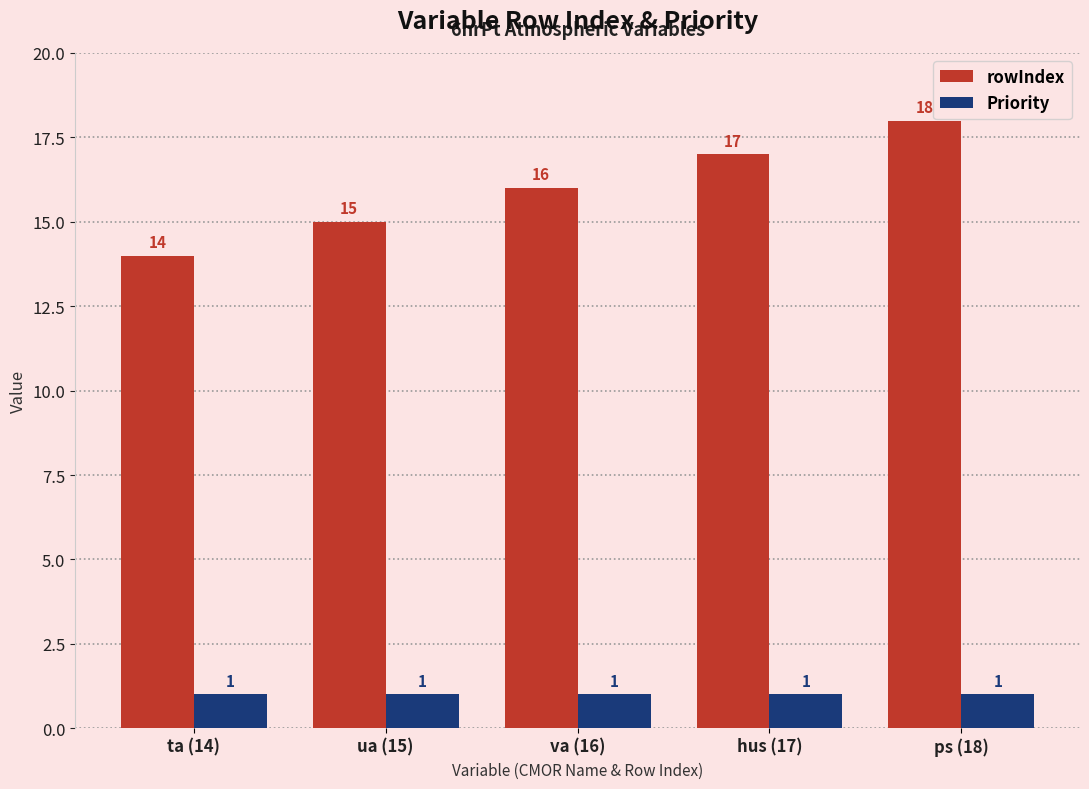

What are all the series names shown in the legend?

rowIndex, Priority